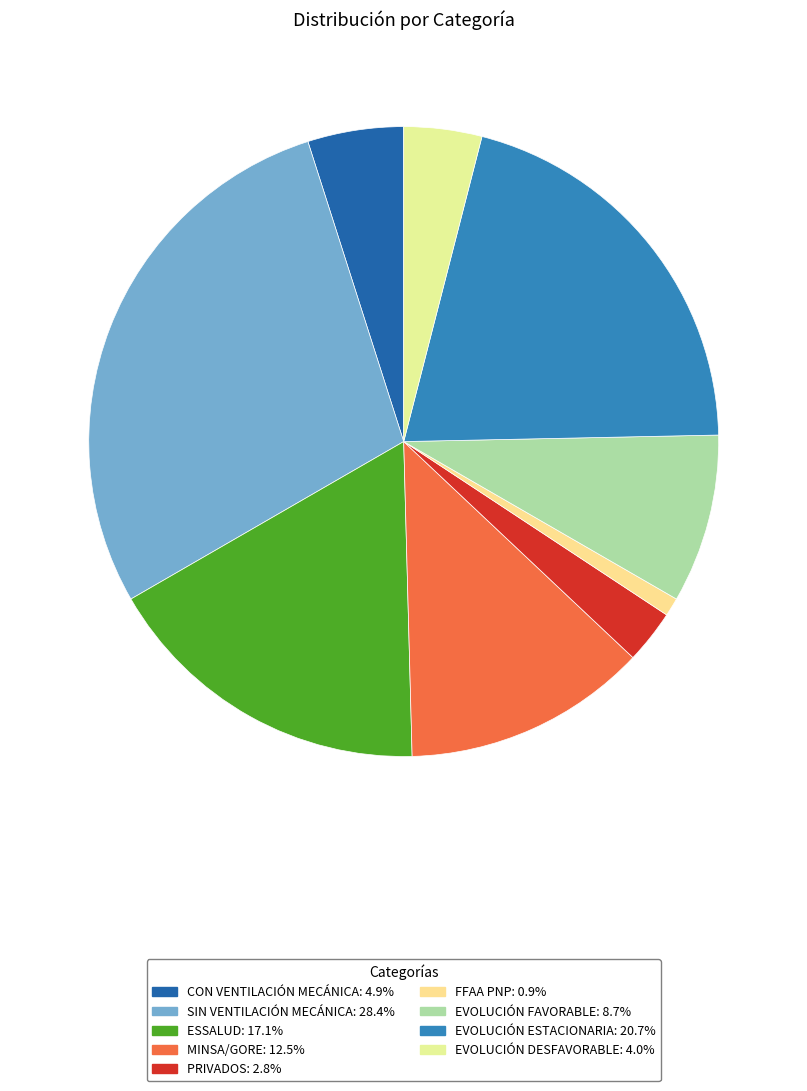

How many slices are in this pie chart?

9